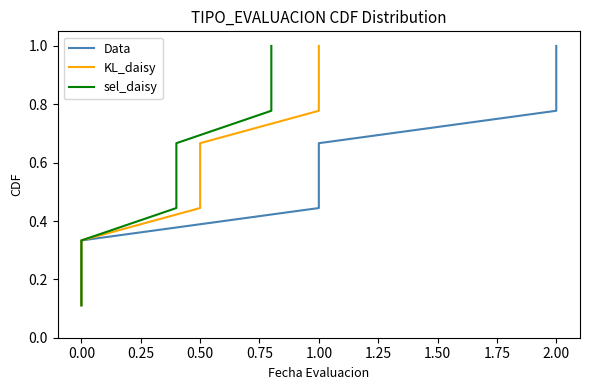

True or false: Data and KL_daisy cross at least once.

False